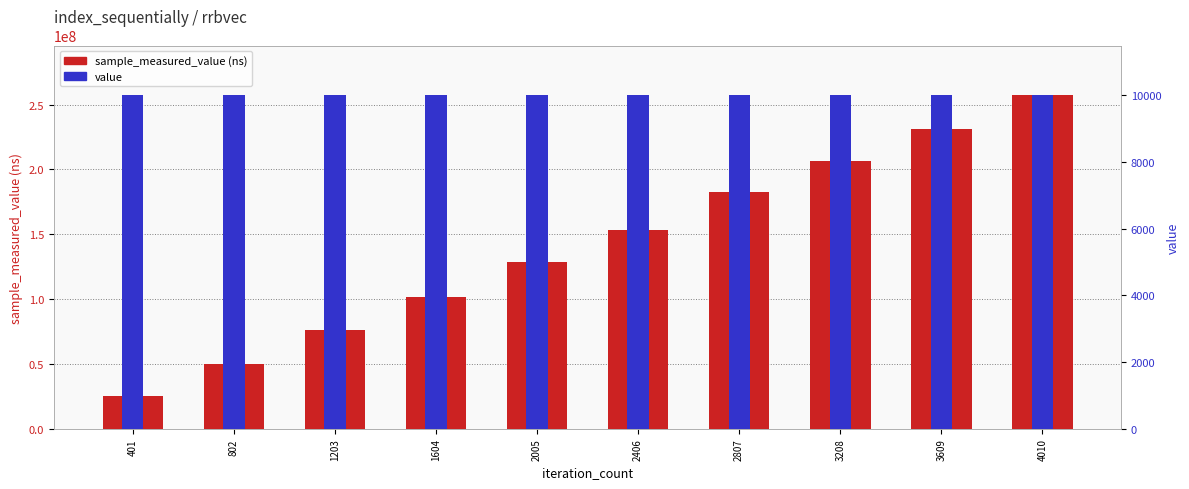

At which label is value closest to 10000?

401